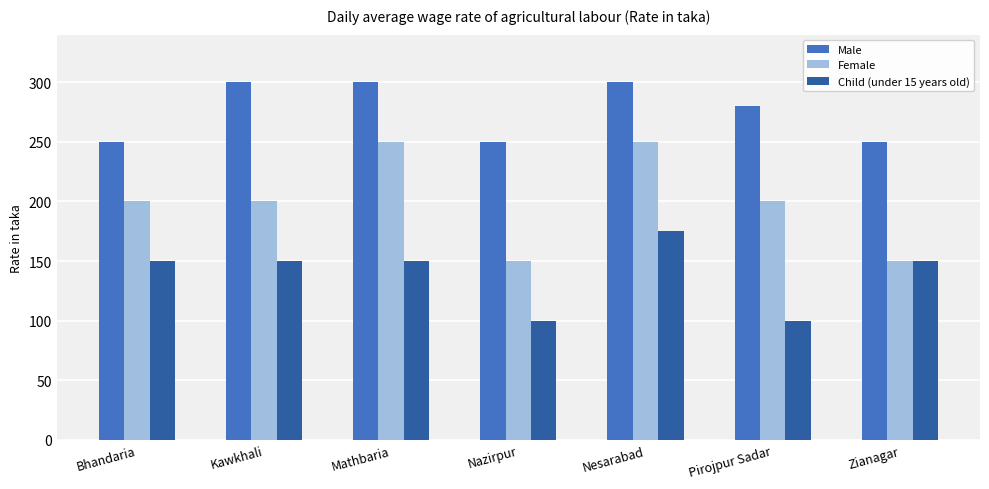

Reading left to right, transcribe all the data shown in this chart.

Male: Bhandaria=250	Kawkhali=300	Mathbaria=300	Nazirpur=250	Nesarabad=300	Pirojpur Sadar=280	Zianagar=250
Female: Bhandaria=200	Kawkhali=200	Mathbaria=250	Nazirpur=150	Nesarabad=250	Pirojpur Sadar=200	Zianagar=150
Child (under 15 years old): Bhandaria=150	Kawkhali=150	Mathbaria=150	Nazirpur=100	Nesarabad=175	Pirojpur Sadar=100	Zianagar=150